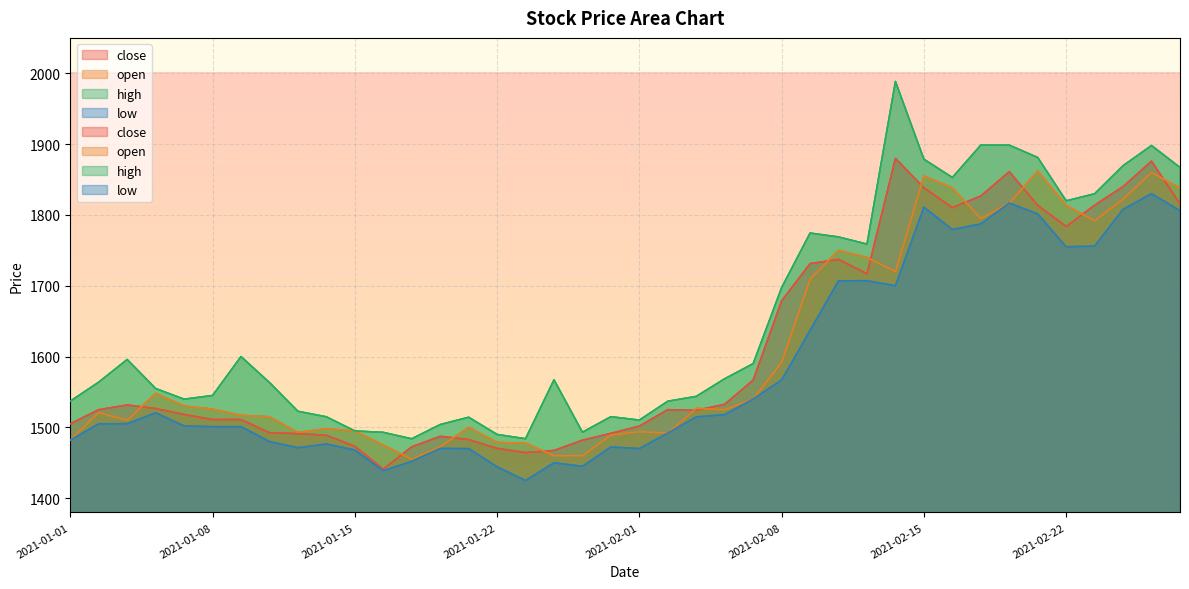

What value does the high series have at 2021-01-21?

1514.3